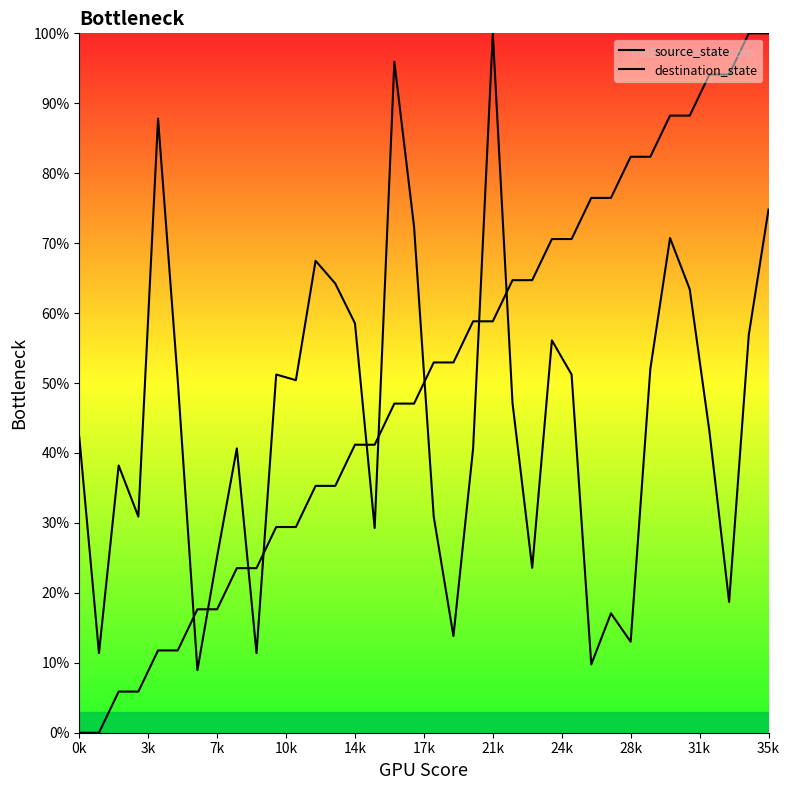

Rank the series by their average value, from highest to lowest.

source_state, destination_state